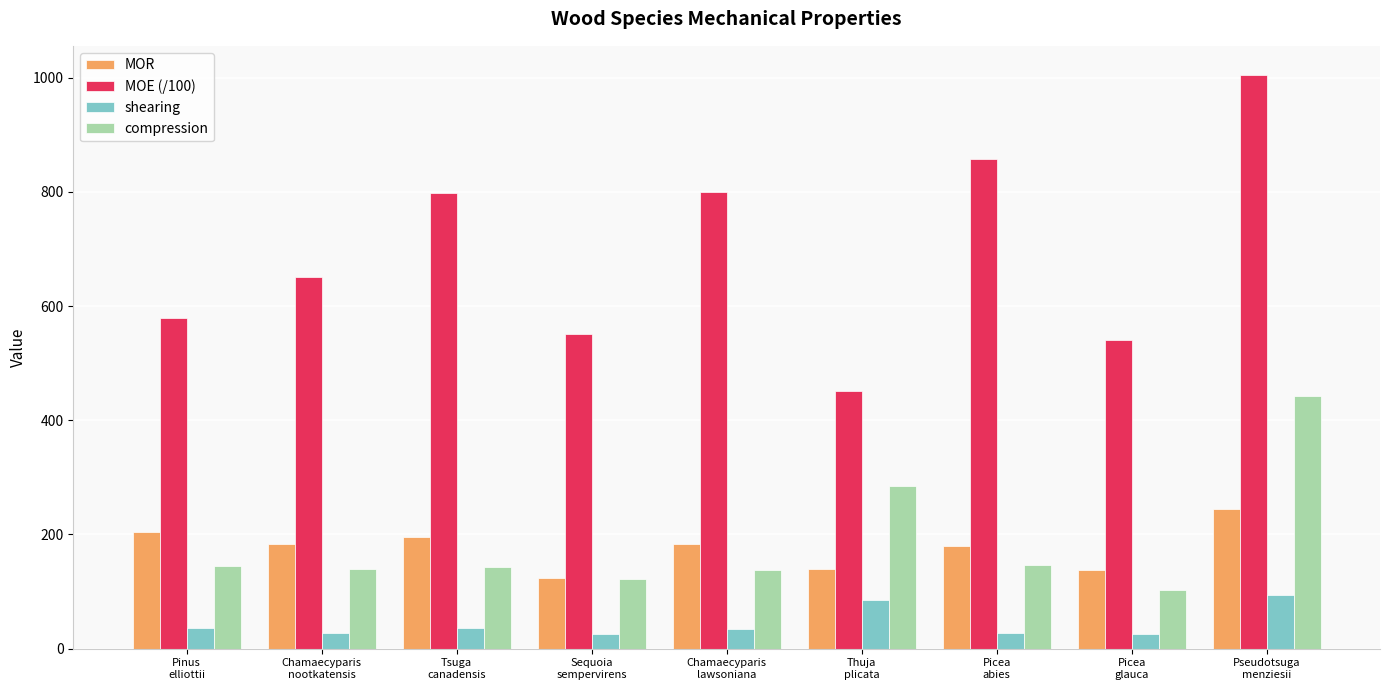

At how many categories does at least one series exceed 687?

4